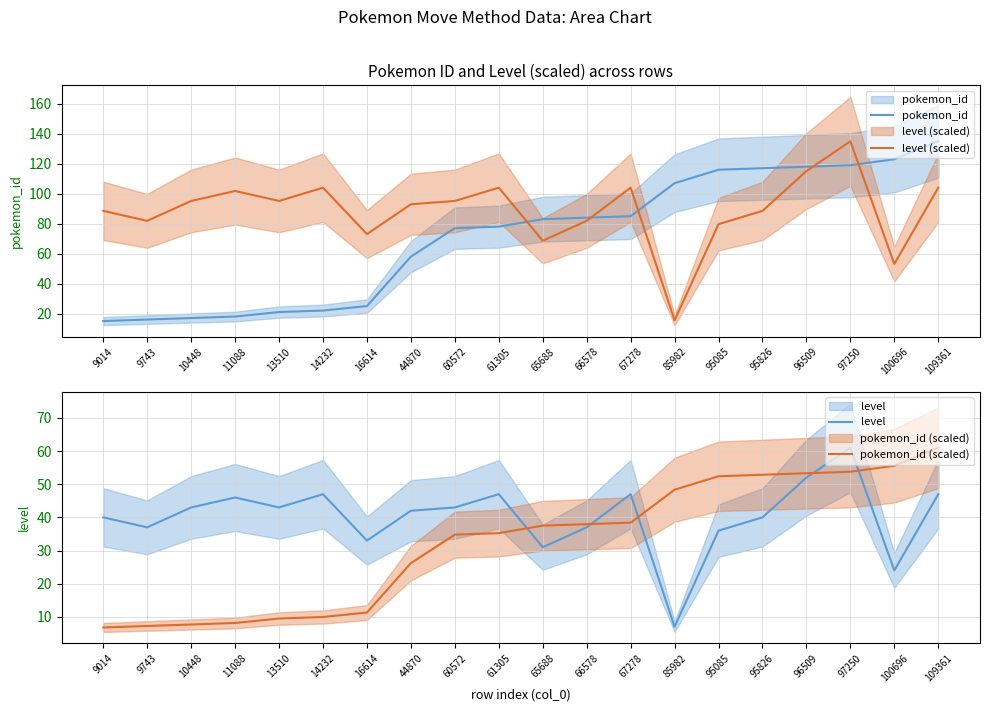

Does the chart display data point markers on the line(s)?

No